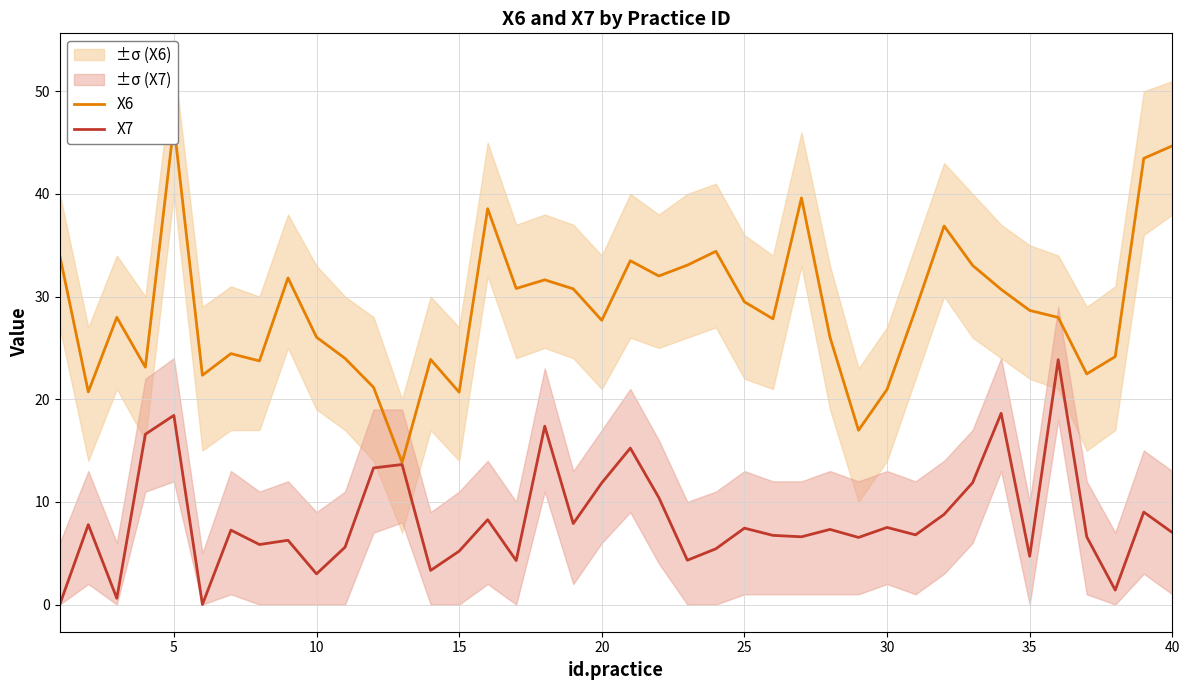

What is the value of the X7 point at the 35th from the left?

4.7